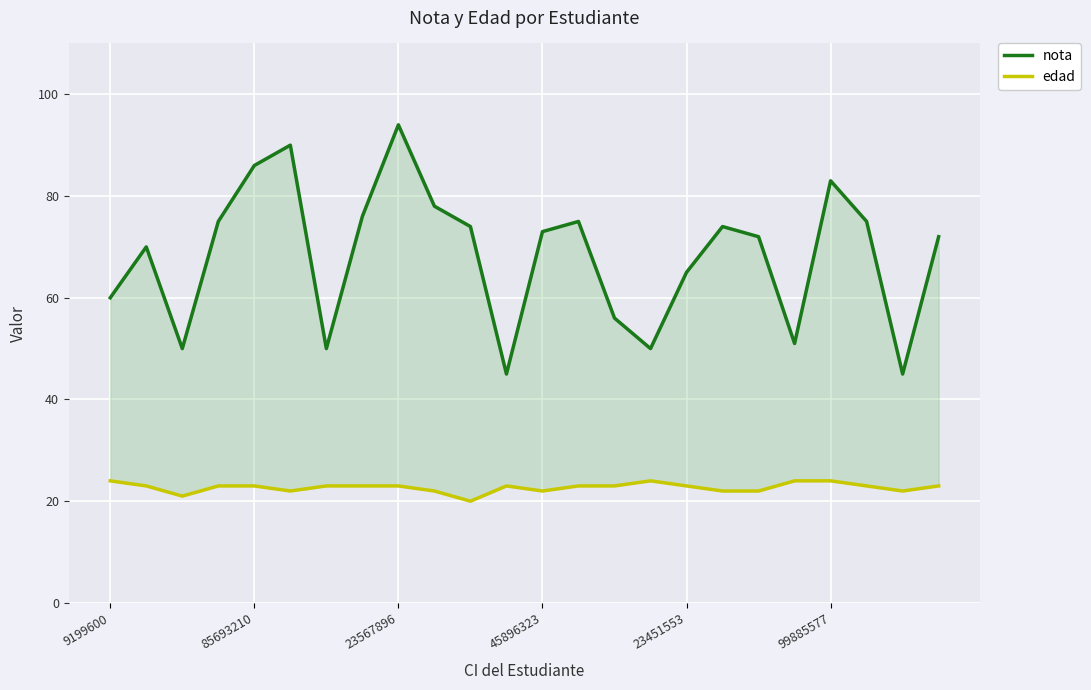

How many lines are shown in the chart?

2